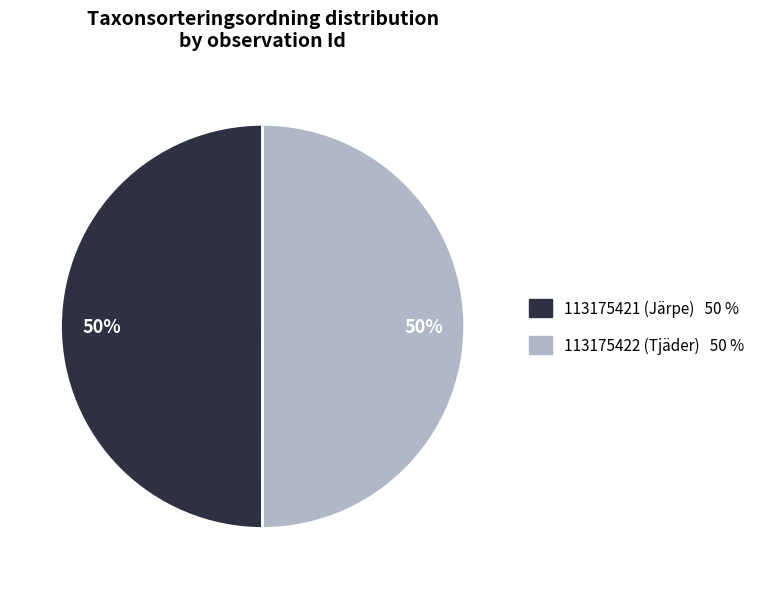

What percentage is the 113175422 slice, to the nearest percent?

50%